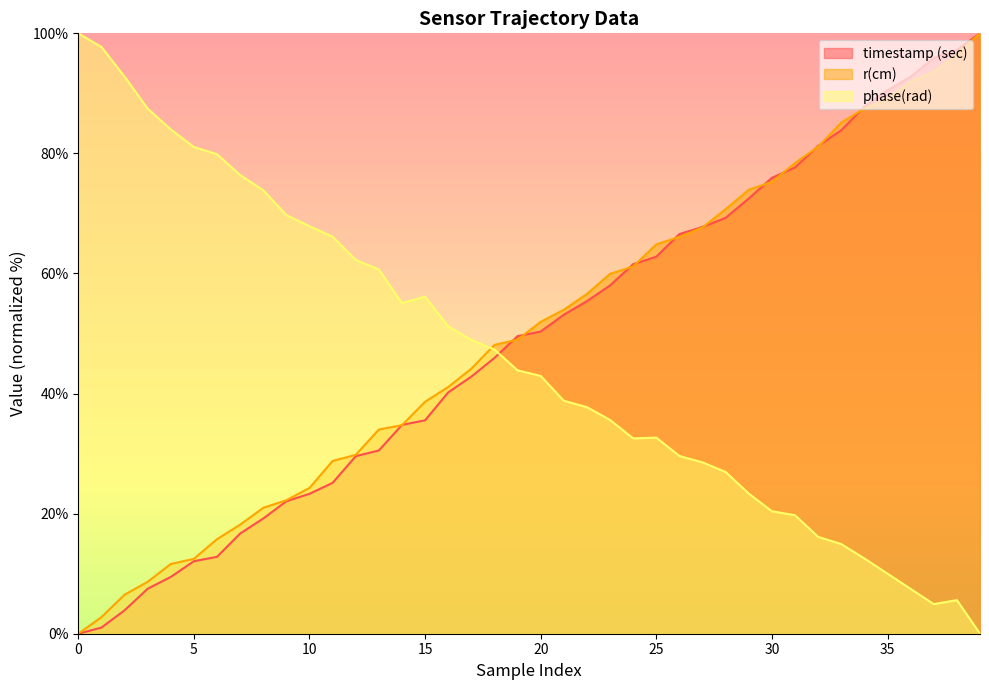

Reading left to right, what are all the values shown in this chart?

timestamp (sec): 0=0.0	1=1.0	2=3.9	3=7.5	4=9.5	5=12.1	6=12.8	7=16.7	8=19.2	9=22.1	10=23.3	11=25.1	12=29.6	13=30.5	14=34.8	15=35.5	16=40.2	17=42.8	18=45.9	19=49.6	20=50.3	21=53.1	22=55.4	23=58.0	24=61.6	25=62.8	26=66.6	27=67.8	28=69.3	29=72.5	30=75.9	31=77.7	32=81.3	33=83.9	34=87.8	35=90.5	36=92.7	37=95.9	38=97.3	39=100.0
r(cm): 0=0.0	1=2.8	2=6.5	3=8.6	4=11.6	5=12.5	6=15.7	7=18.2	8=21.0	9=22.2	10=24.3	11=28.8	12=29.8	13=34.0	14=34.7	15=38.6	16=41.1	17=44.1	18=48.1	19=49.0	20=52.0	21=54.0	22=56.6	23=59.9	24=61.2	25=64.8	26=66.1	27=67.7	28=70.7	29=73.9	30=75.3	31=78.4	32=81.1	33=85.1	34=87.5	35=89.0	36=92.0	37=93.5	38=96.5	39=100.0
phase(rad): 0=100.0	1=97.7	2=92.8	3=87.5	4=84.0	5=81.1	6=79.9	7=76.4	8=73.9	9=69.7	10=67.9	11=66.1	12=62.3	13=60.7	14=55.1	15=56.1	16=51.2	17=48.9	18=47.3	19=43.9	20=42.9	21=38.8	22=37.7	23=35.6	24=32.5	25=32.7	26=29.6	27=28.5	28=26.9	29=23.3	30=20.4	31=19.7	32=16.1	33=14.9	34=12.5	35=10.0	36=7.5	37=4.9	38=5.6	39=0.0